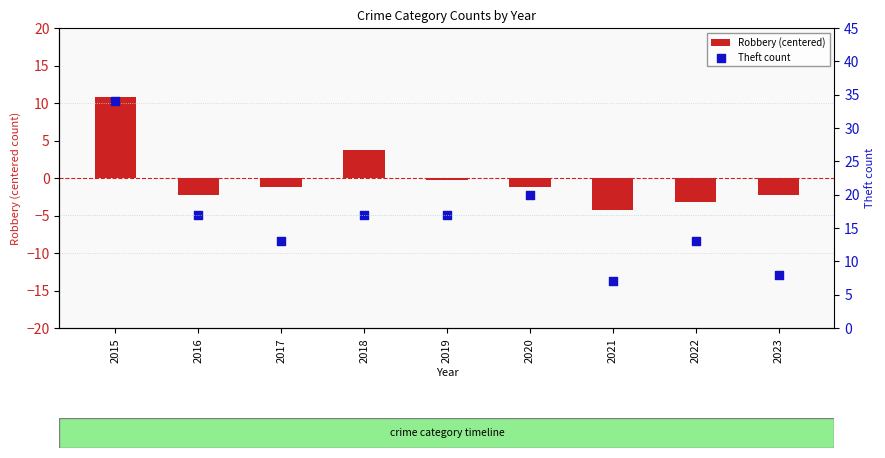

What is the total value across all series at 2016?

14.8